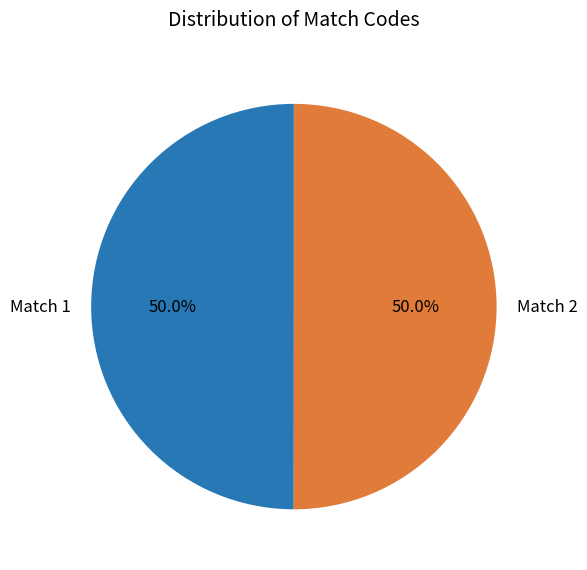

To the nearest percent, what portion does Match 2 represent?

50%